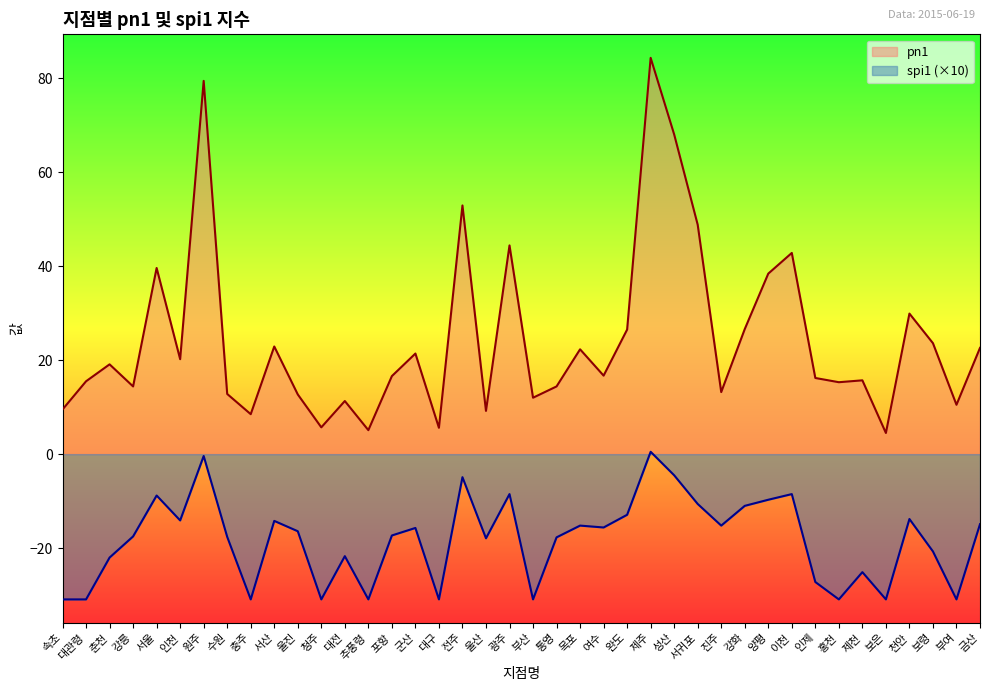

What is the minimum value for pn1?

4.5